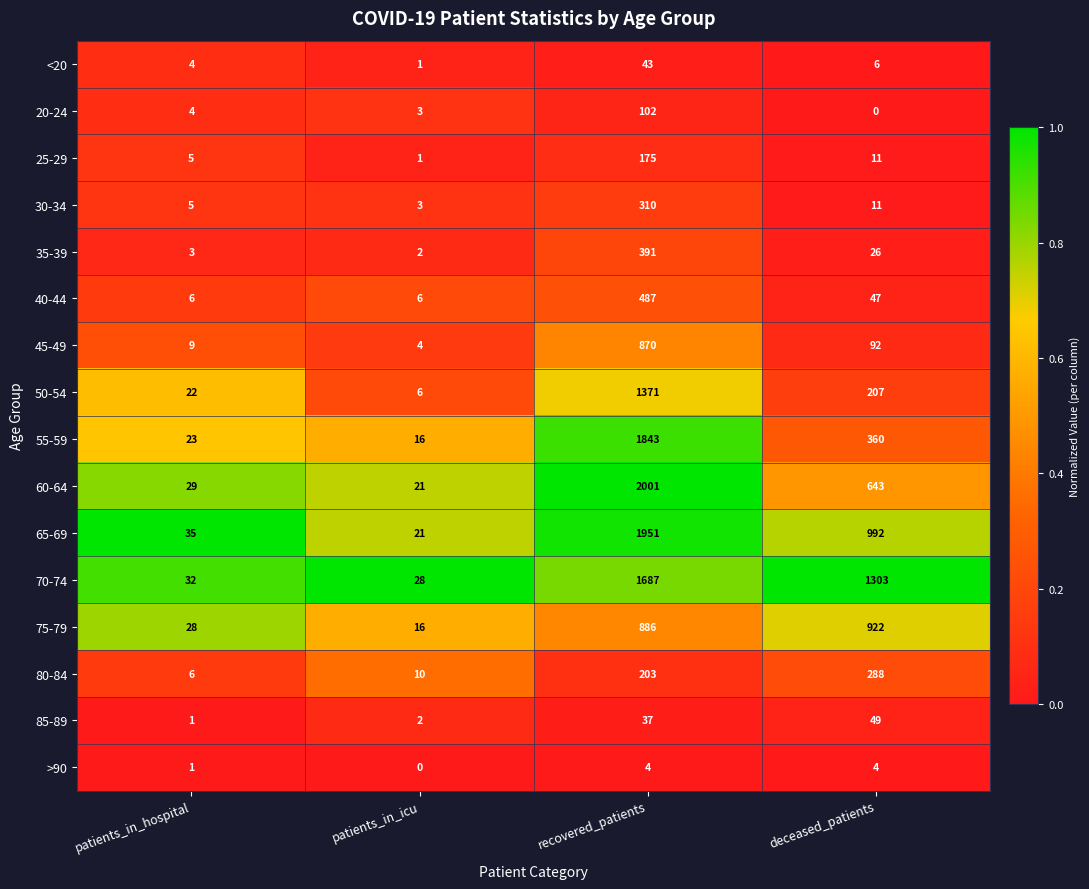

What is the total value across all series at deceased_patients?

4961